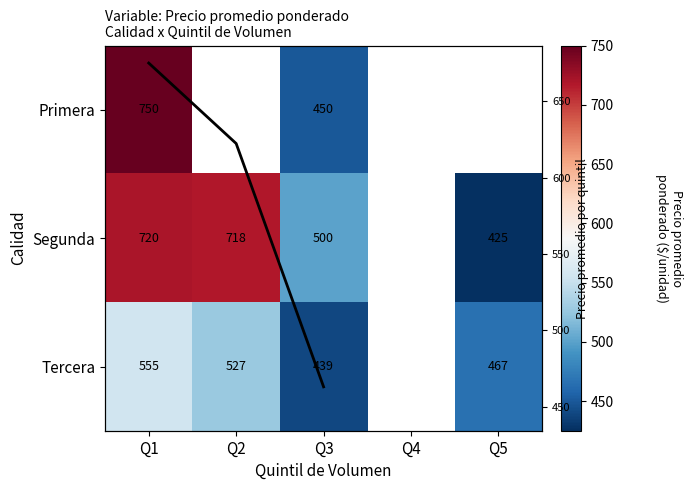

Rank the series by their maximum value, from lowest to highest.

Tercera, Mean price, Segunda, Primera